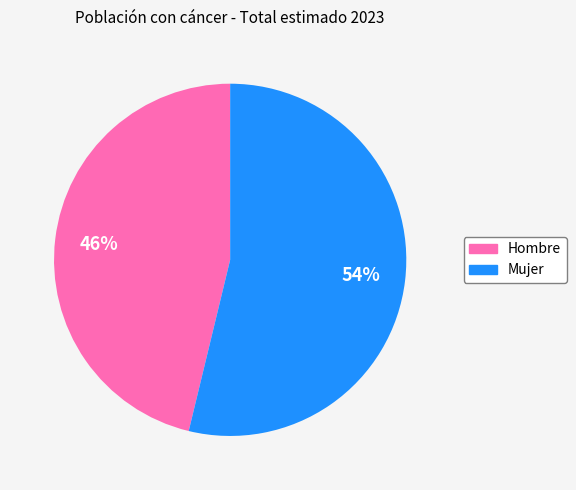

Is Mujer the majority of the pie?

Yes